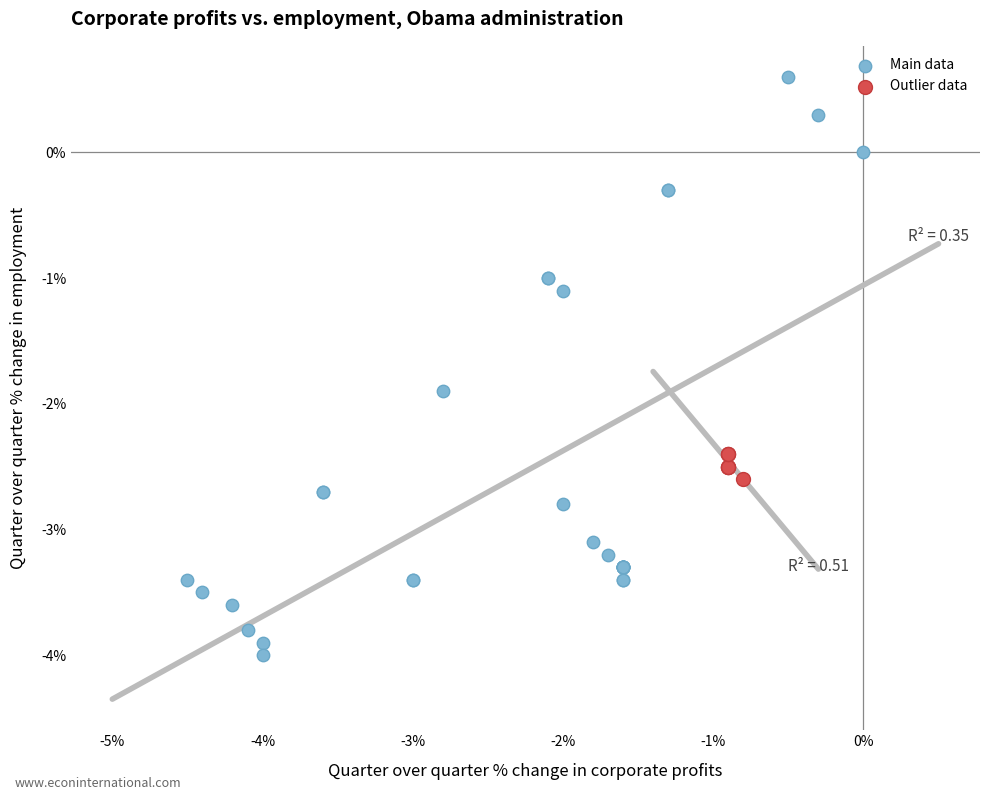

Which series has the widest spread of Y values?

Main data